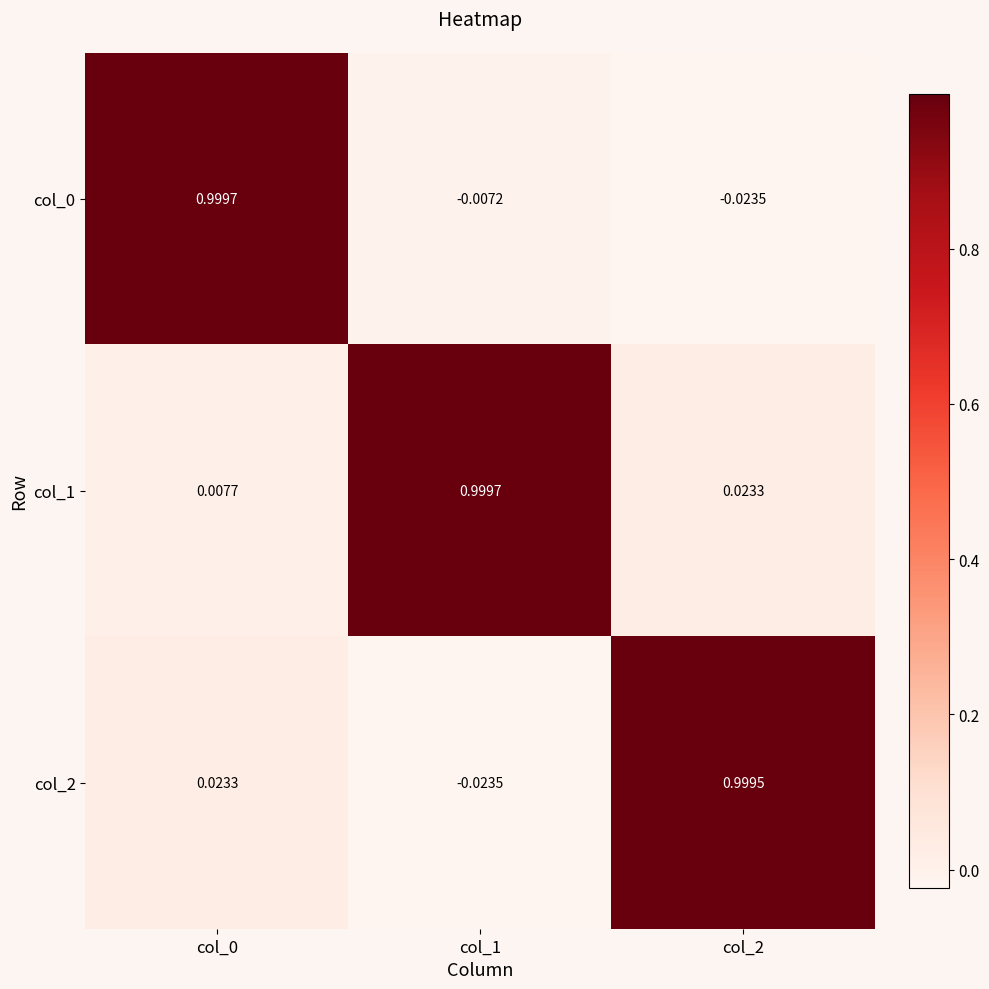

Is the value of col_1 at col_0 greater than the value of col_2 at col_1?

Yes